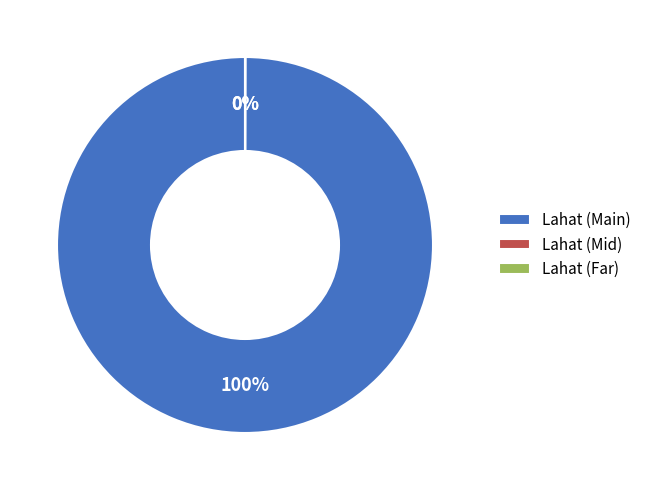

To the nearest percent, what percentage of the pie is Lahat (Main)?

100%